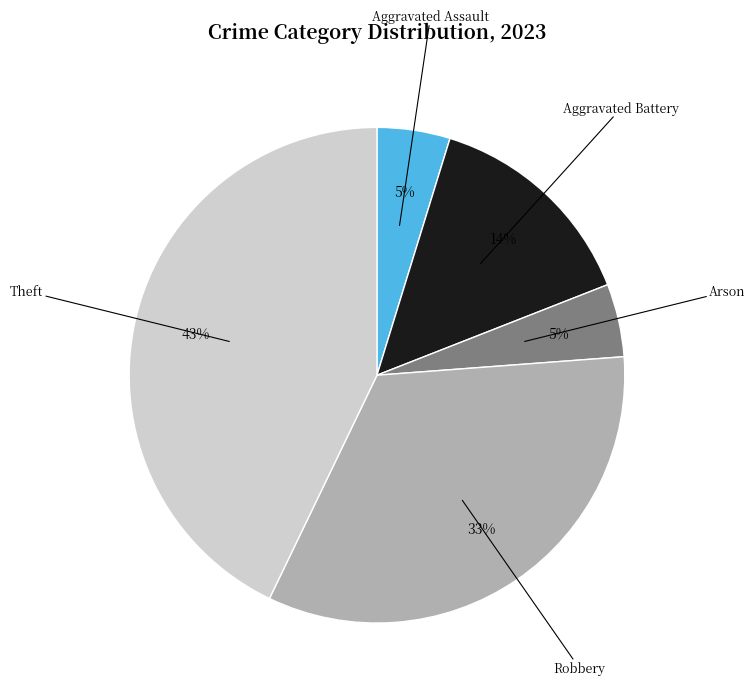

To the nearest percent, what percentage of the pie is Theft?

43%